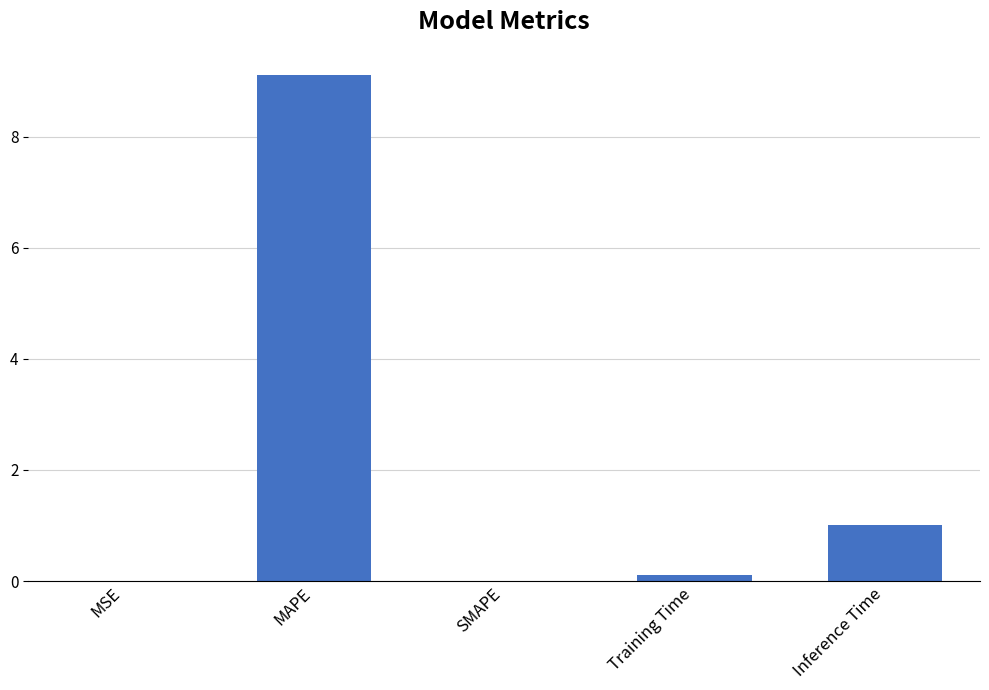

How many categories are shown in the chart?

5